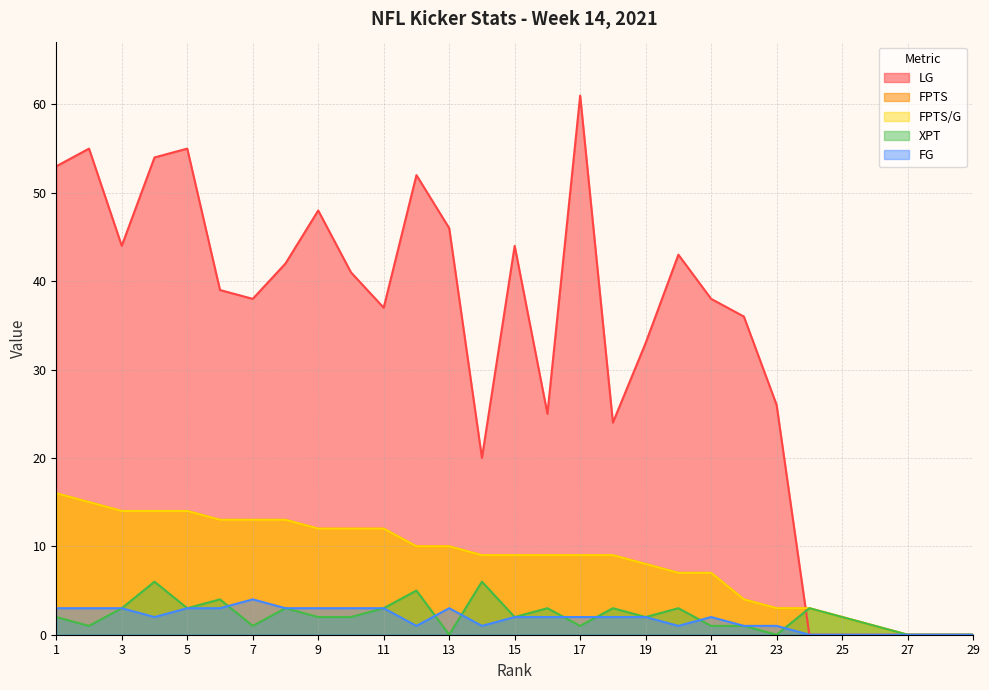

Is the value of FG at 20 greater than the value of FPTS/G at 1?

No